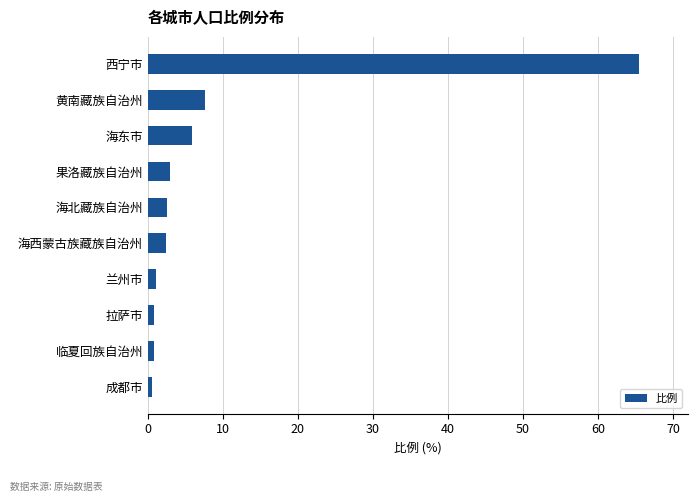

What is the sum of the values at 黄南藏族自治州 and 海西蒙古族藏族自治州?

10.1